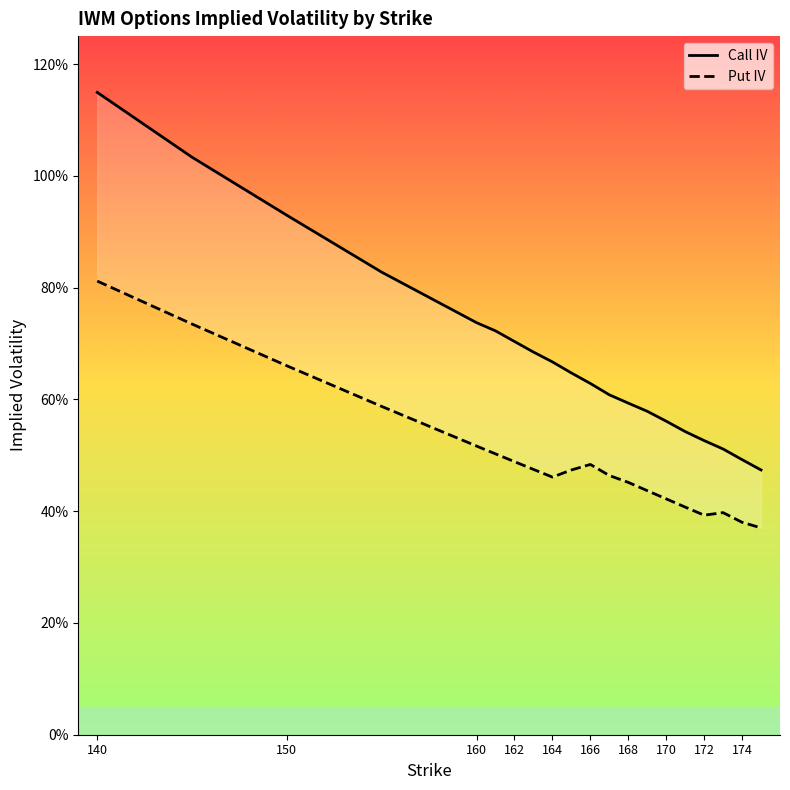

True or false: iv_call and iv_put cross at least once.

False